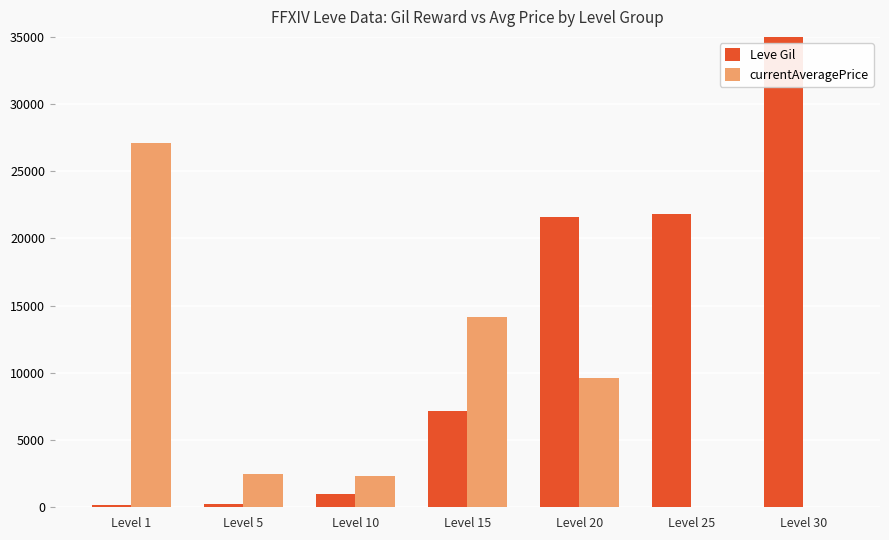

Where does the currentAveragePrice series first go above 2507?

Level 1